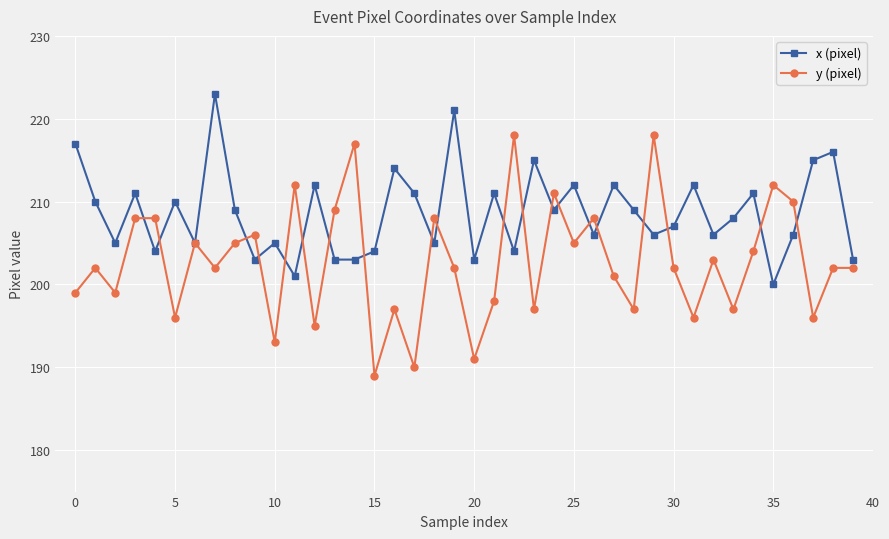

Which series has the largest total across all categories?

x (pixel)